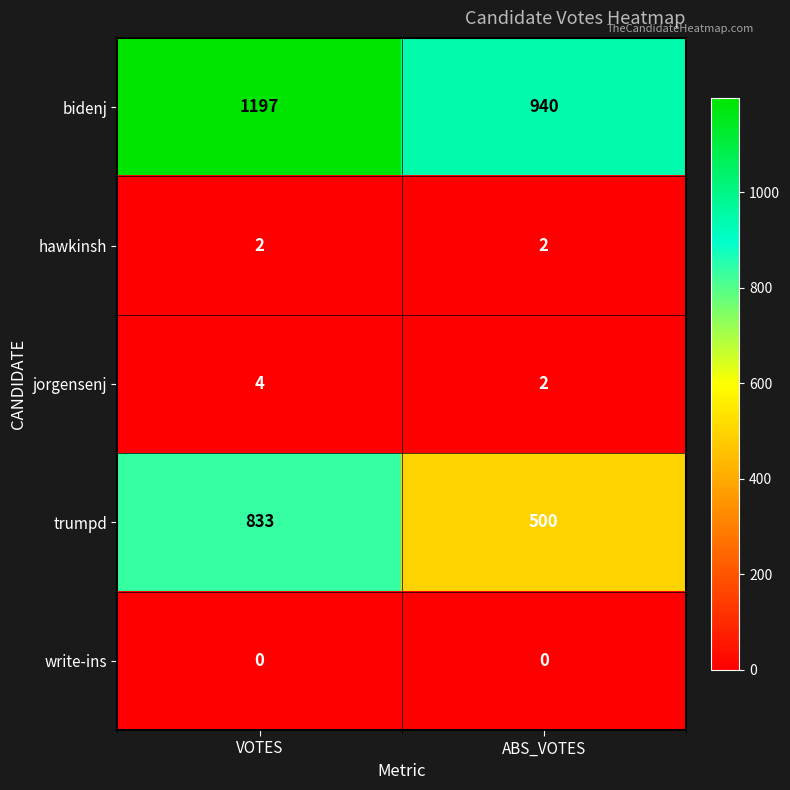

What is the total value across all series at VOTES?

2036